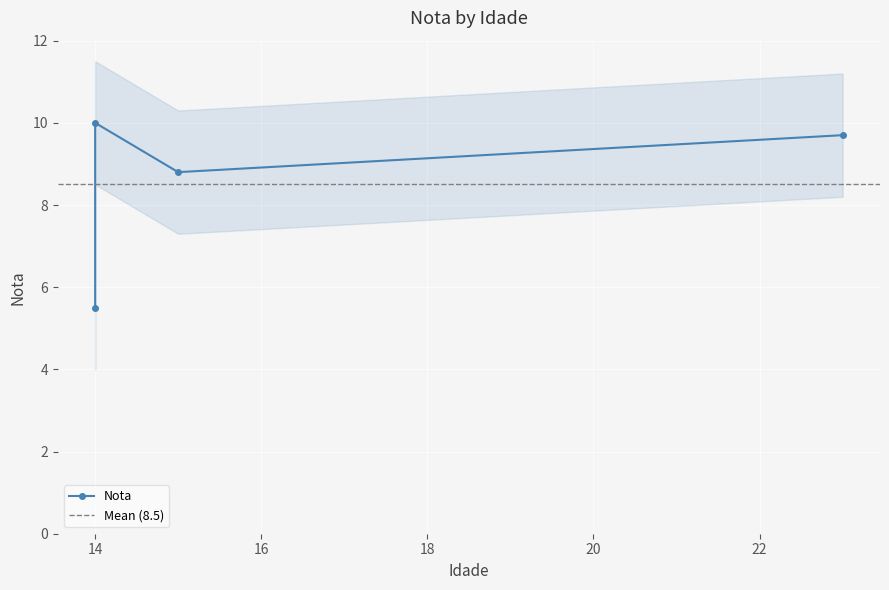

Rank the categories by value from highest to lowest.

14, 23, 15, 14